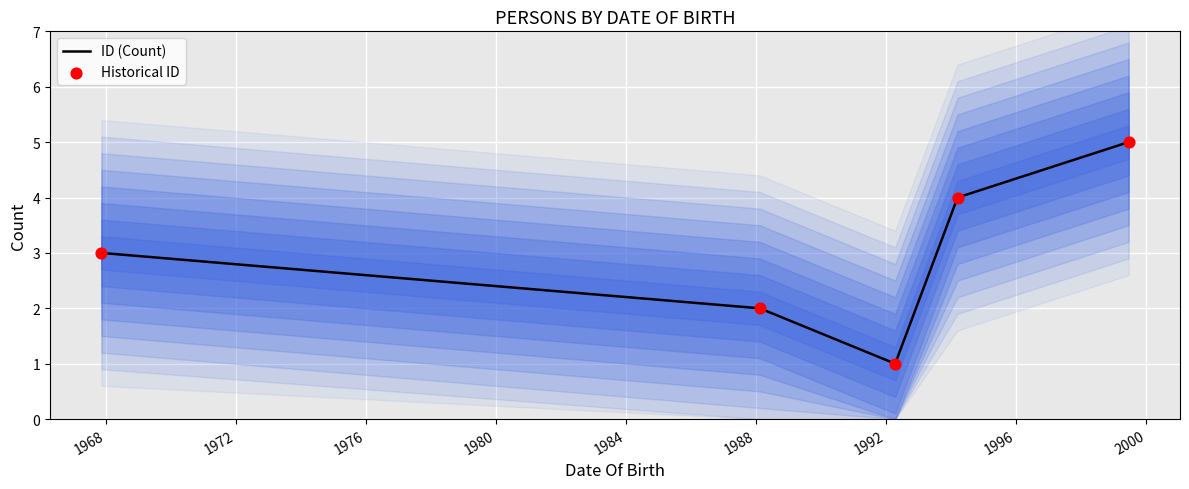

Which series has the largest total across all categories?

ID (Count)